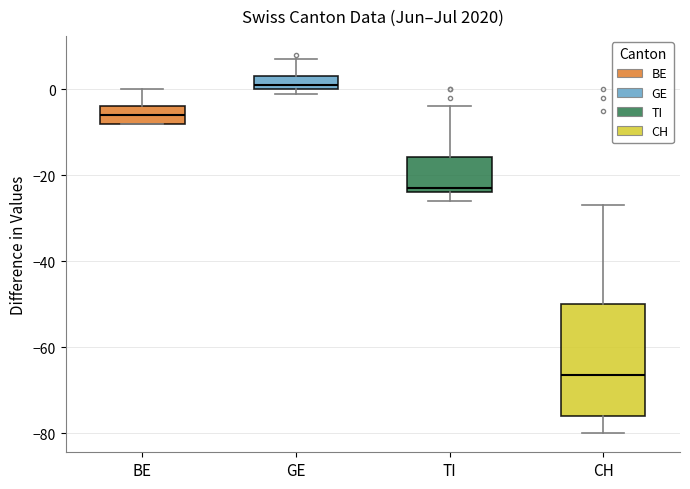

Which box is the tallest, from its lower edge to its upper edge?

CH